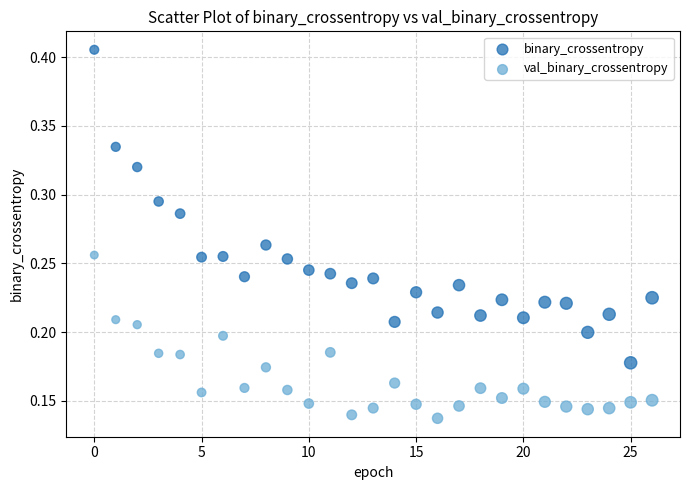

Which series reaches the maximum Y coordinate?

binary_crossentropy